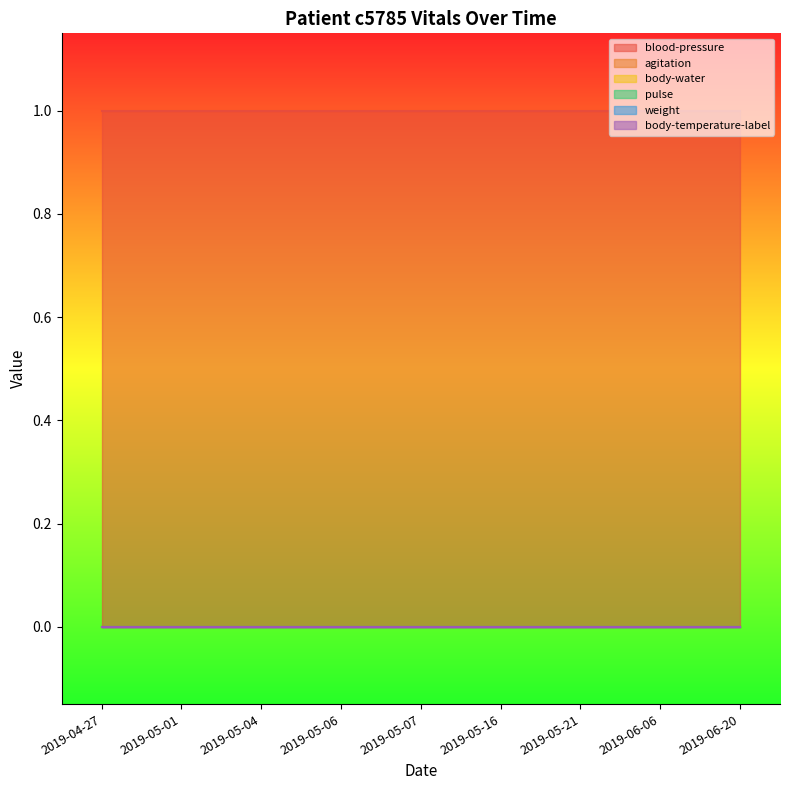

True or false: weight and pulse intersect in this chart.

False